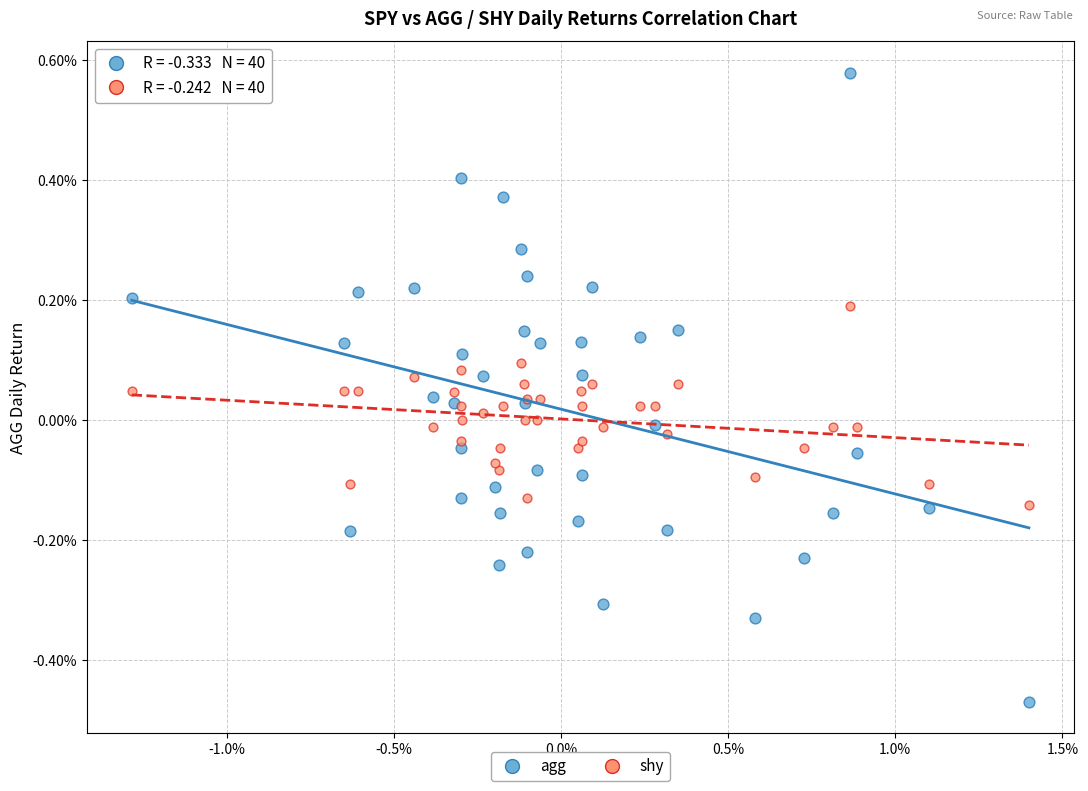

Which series has the largest Y range (max minus min)?

agg